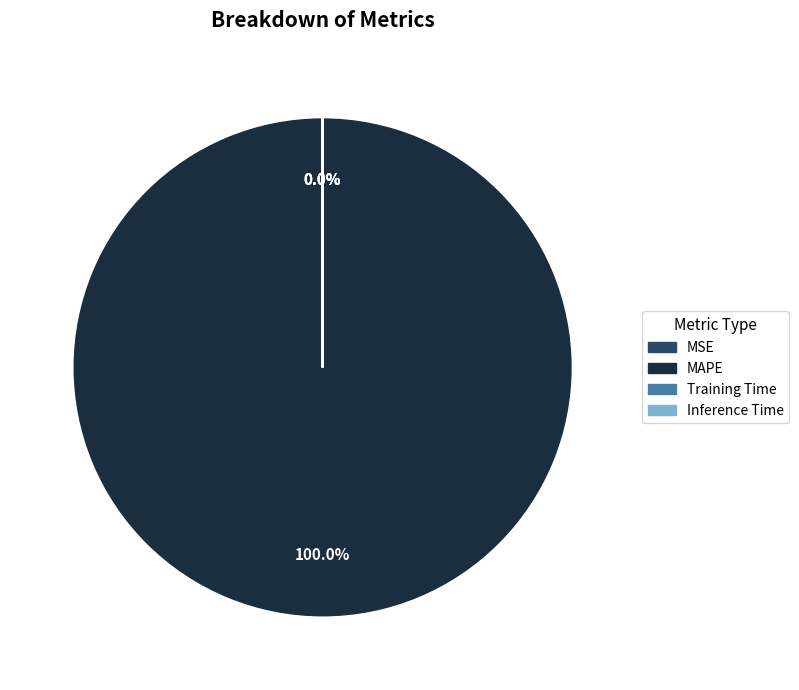

Does MSE represent more than half of the total?

No